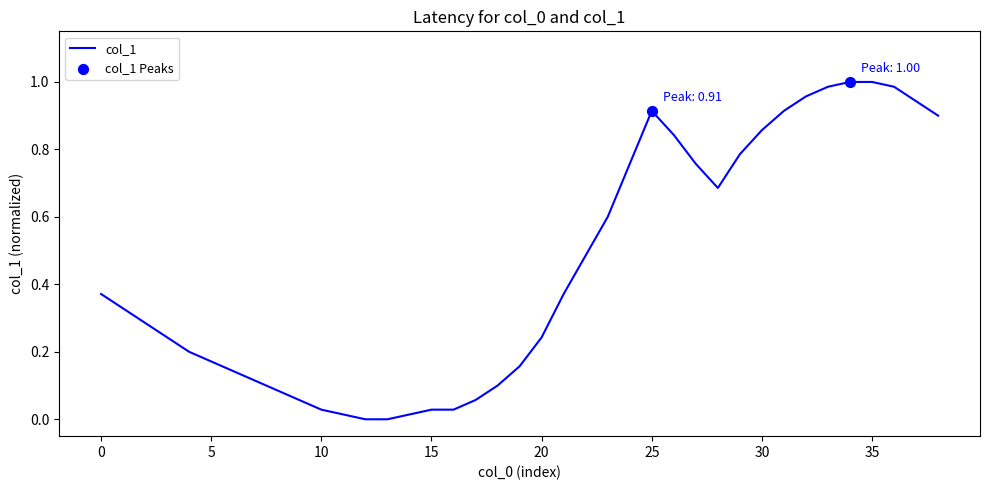

How many lines are shown in the chart?

1